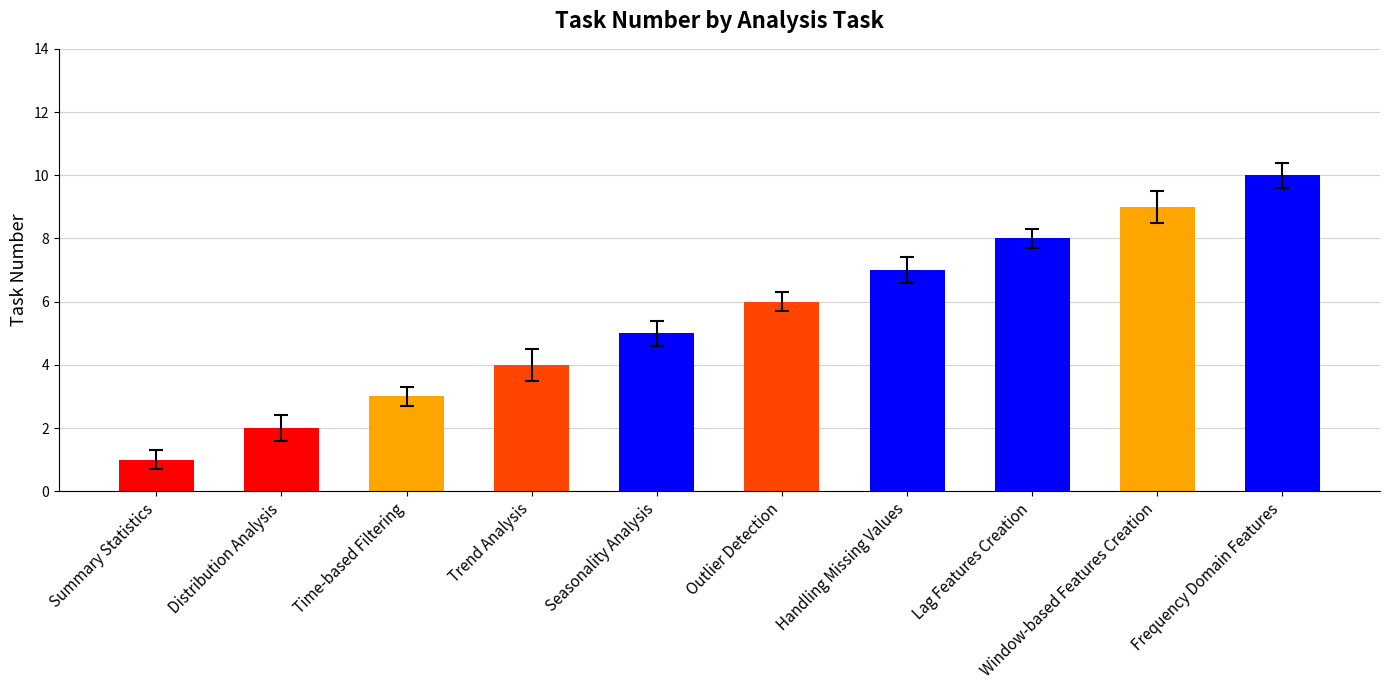

True or false: the data shows 15 at Window-based Features Creation.

False